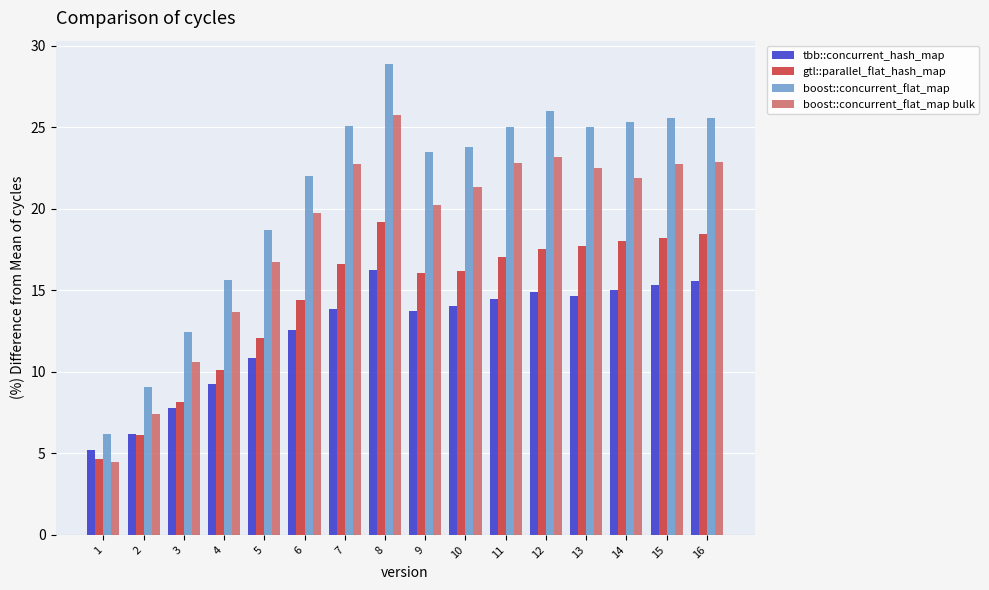

What is the sum of all tbb::concurrent_hash_map values?

199.6